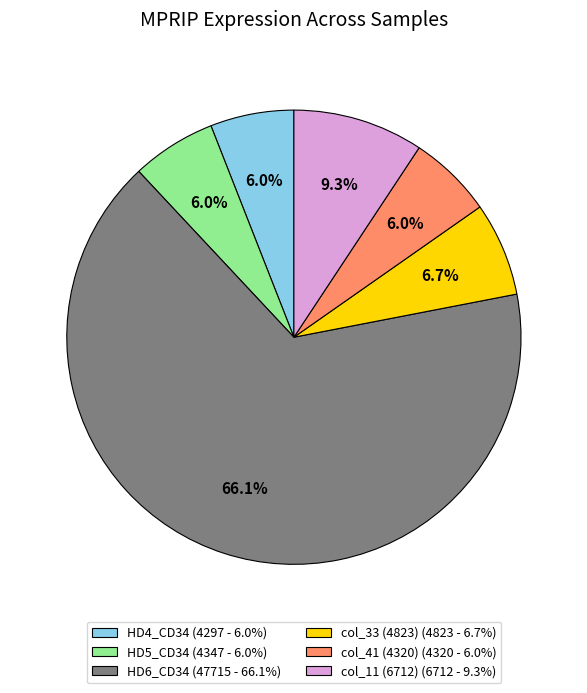

How many segments does this pie chart have?

6